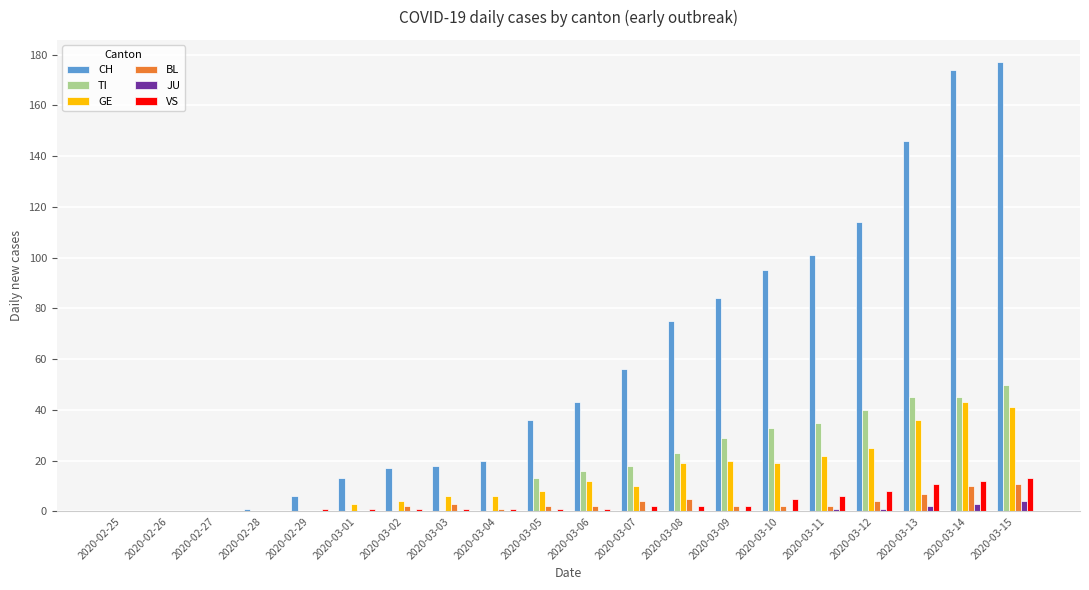

How many groups of bars are there?

20